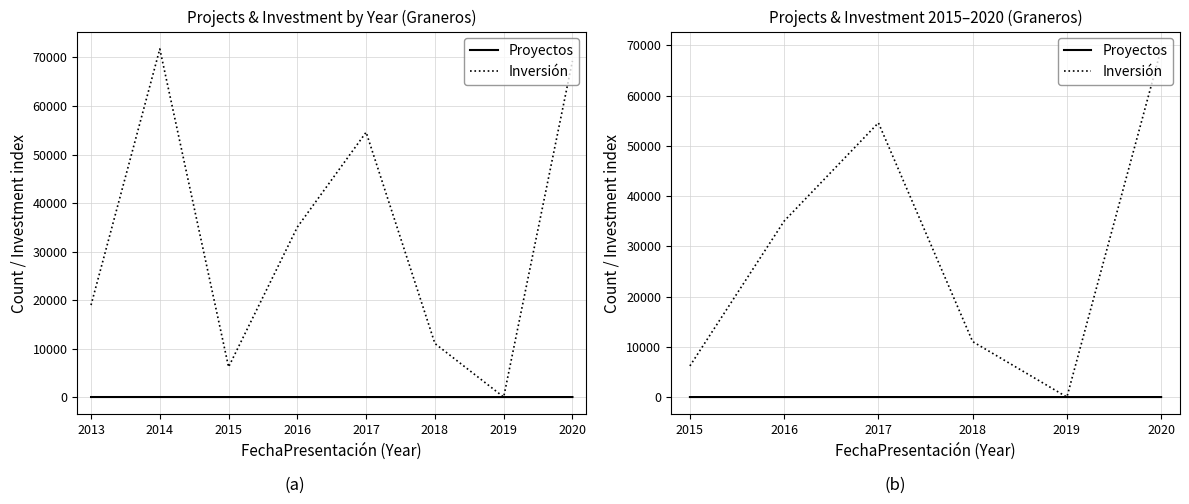

Which series has the largest total across all categories?

Inversión